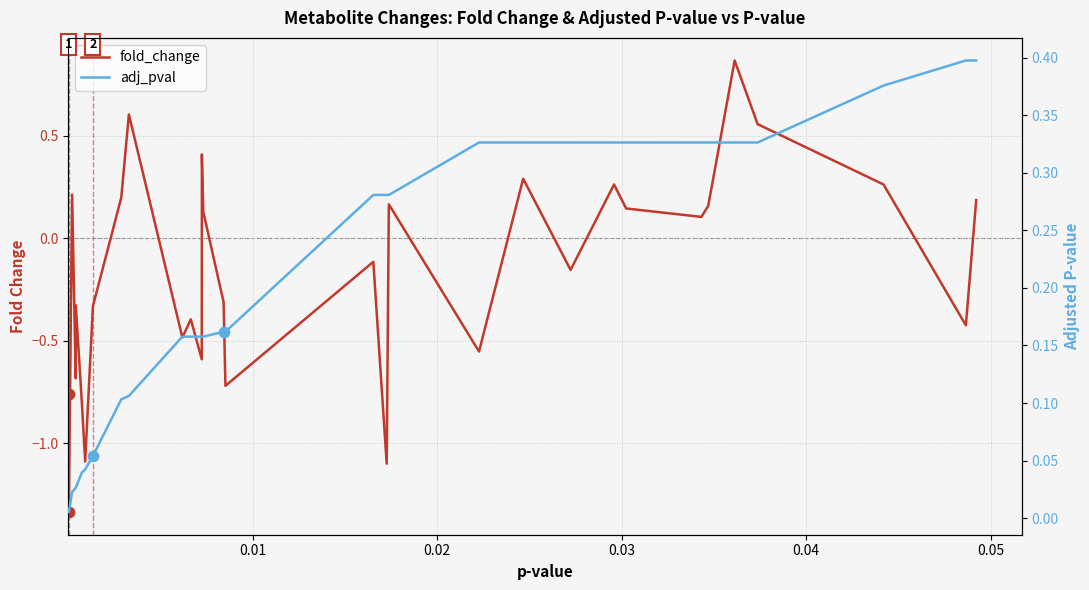

Which series contains the highest Y value?

fold_change